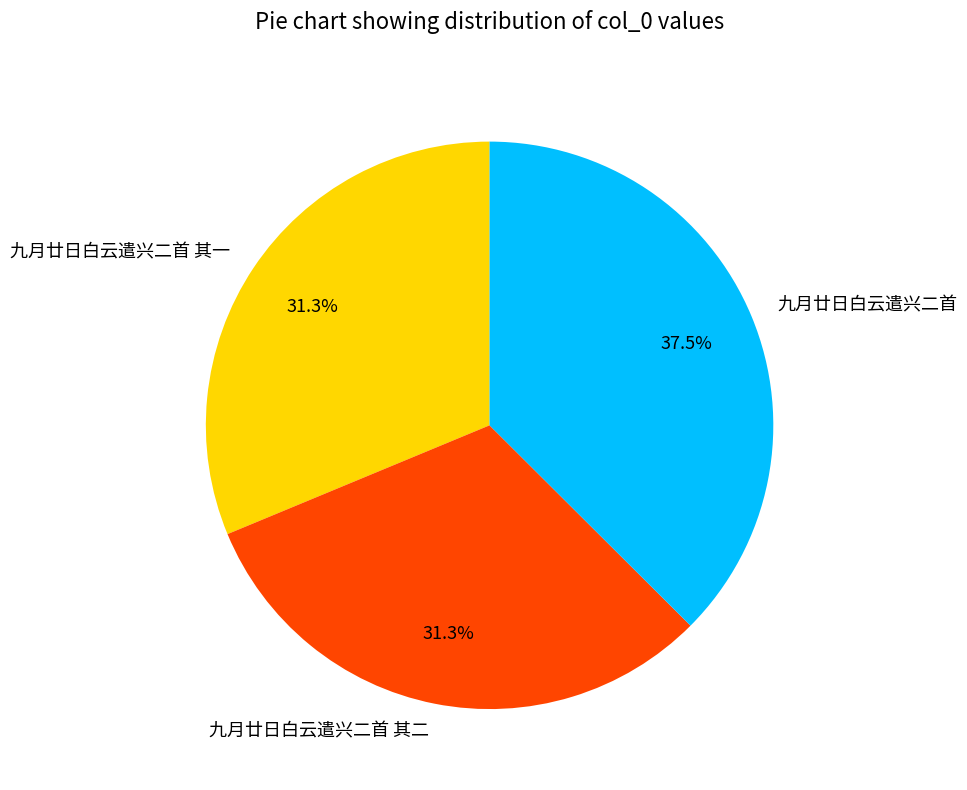

To the nearest percent, what is the combined percentage of 九月廿日白云遣兴二首 其二 and 九月廿日白云遣兴二首 其一?

63%